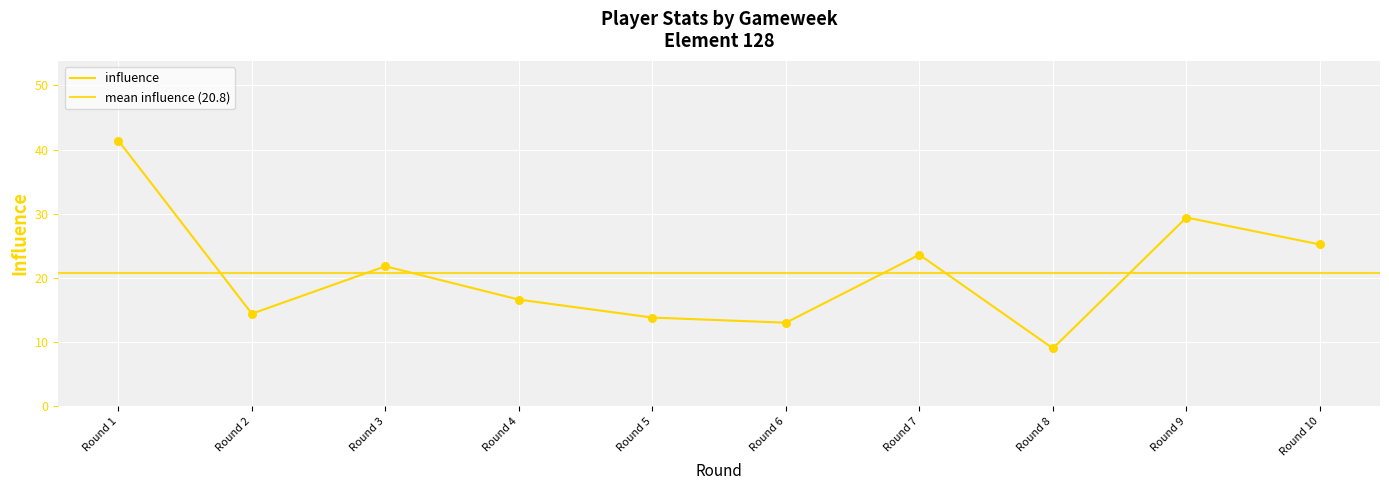

What is the ratio of the value at Round 3 to the value at Round 9?

0.7